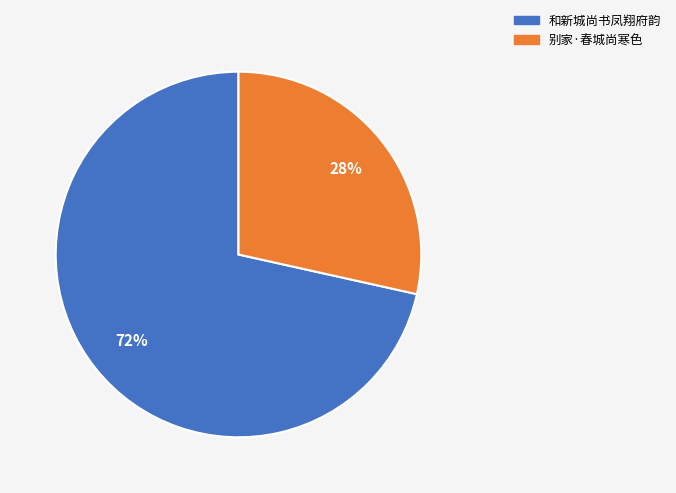

Rank the categories by value from highest to lowest.

和新城尚书凤翔府韵, 别家·春城尚寒色